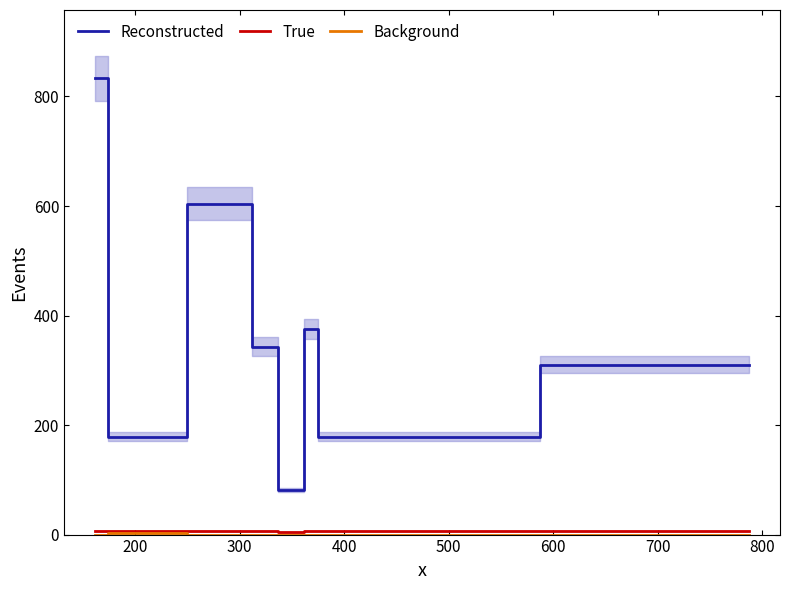

Does the chart display data point markers on the line(s)?

No